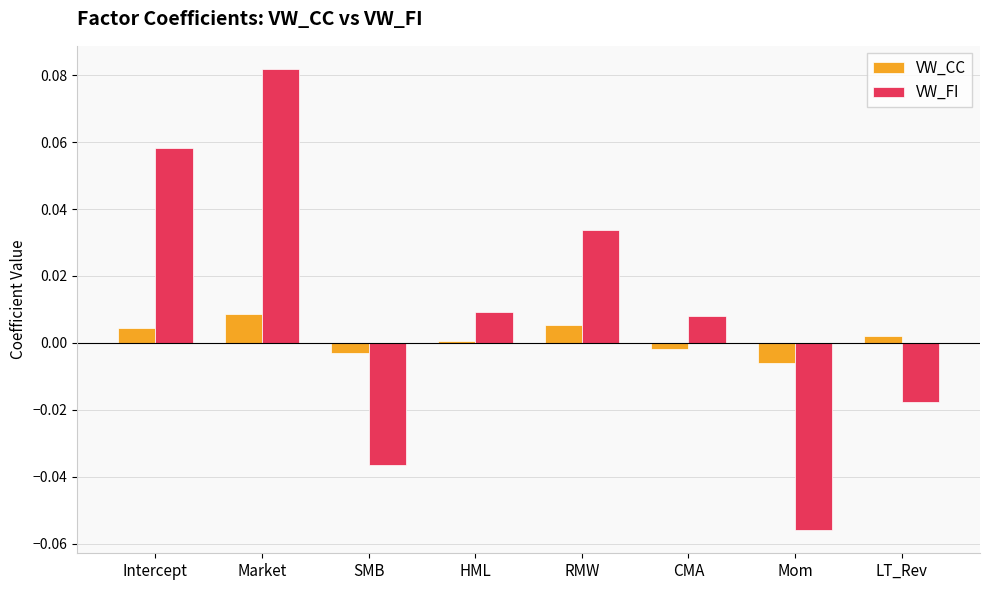

What are all the series names shown in the legend?

VW_CC, VW_FI